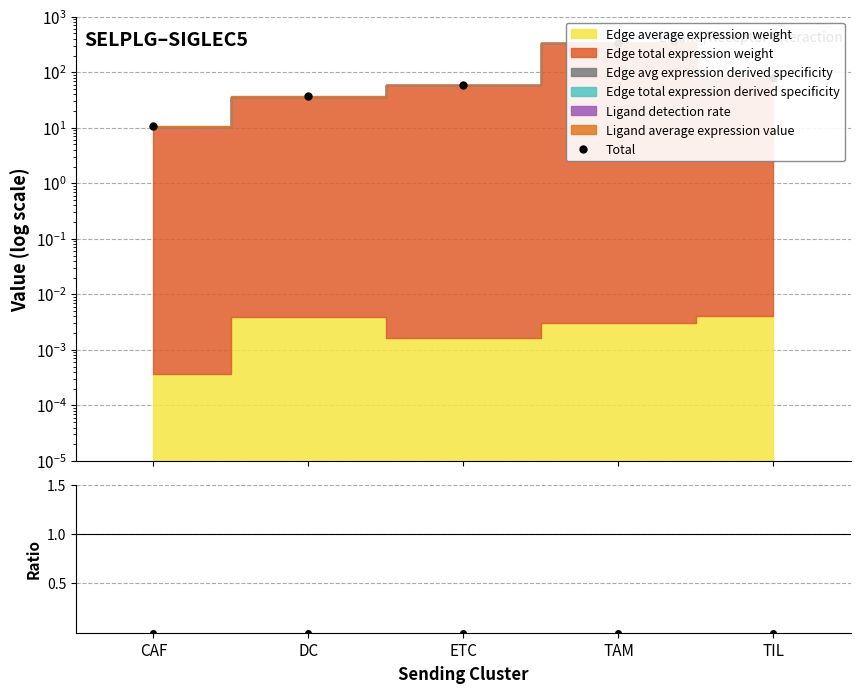

In Total, how many points are higher than both neighbors (excluding endpoints)?

1